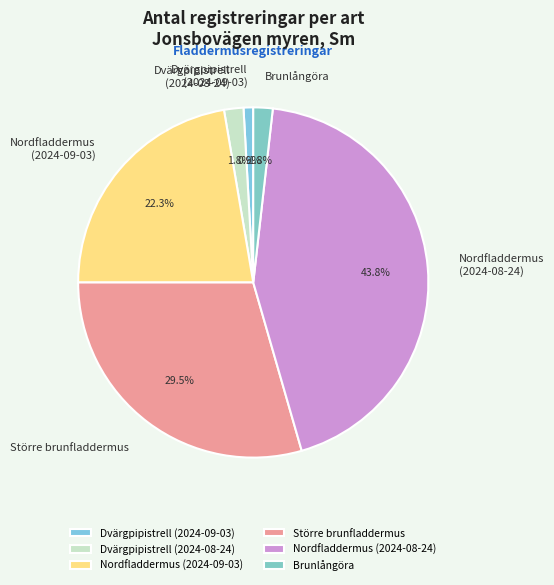

True or false: Brunlångöra accounts for 1% of the total.

False